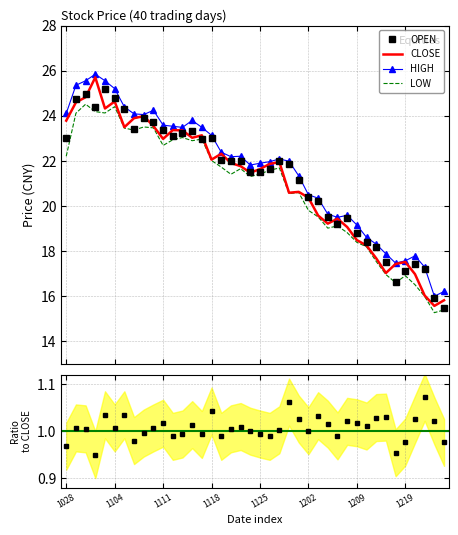

What is the highest value of the LOW series?

24.5